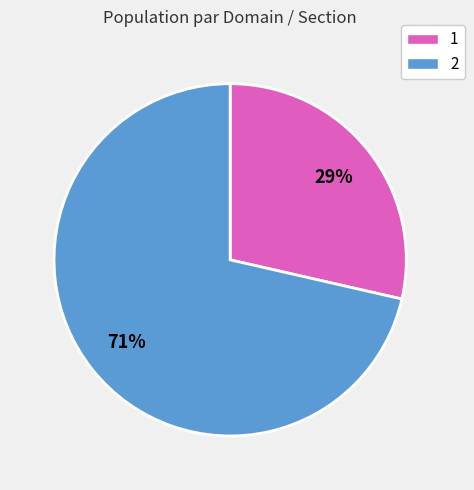

Count the number of slices in the pie.

2